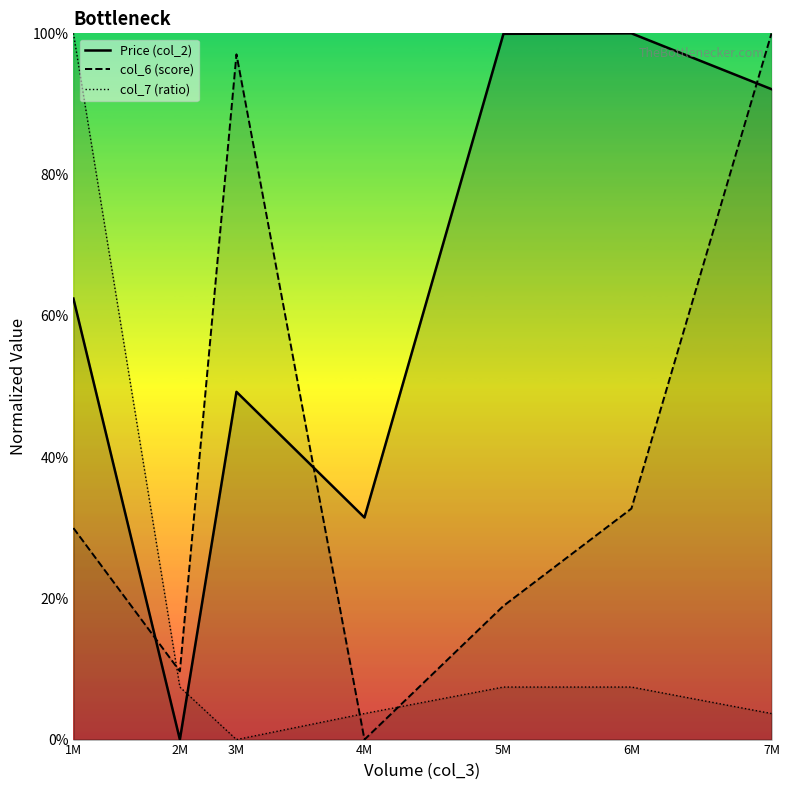

Rank the series by their average value, from lowest to highest.

col_7 (ratio), col_6 (score), Price (col_2)